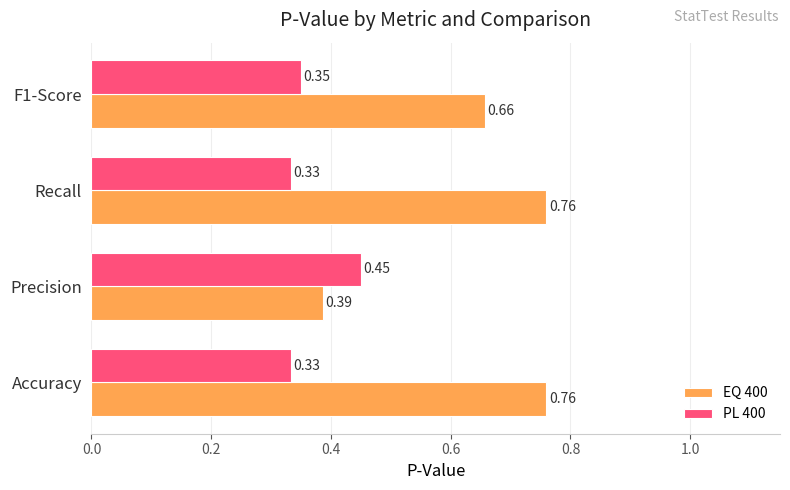

What is the average value of the EQ 400 series?

0.6